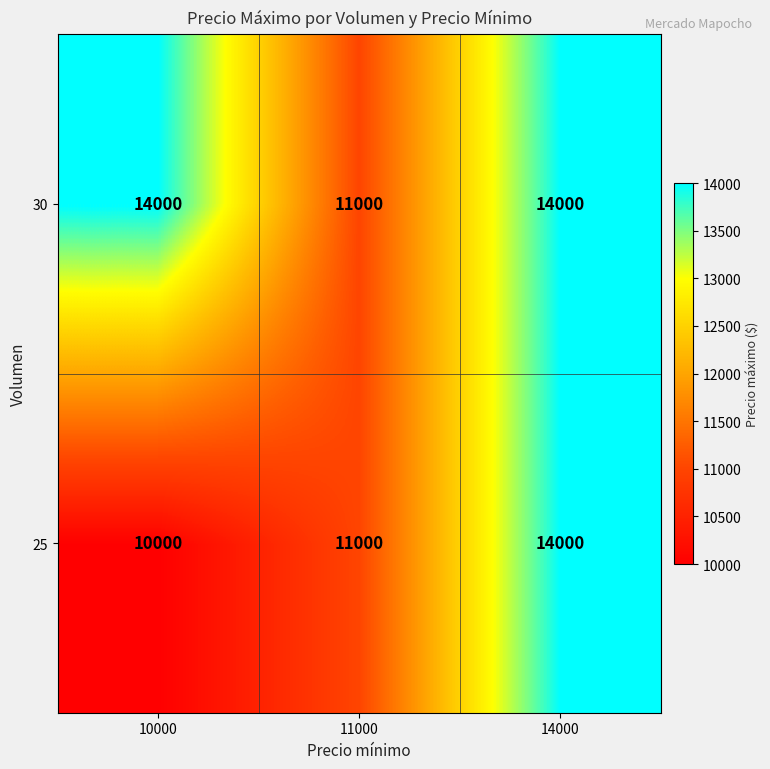

Count the 25 values in the range 10000 to 14000.

3